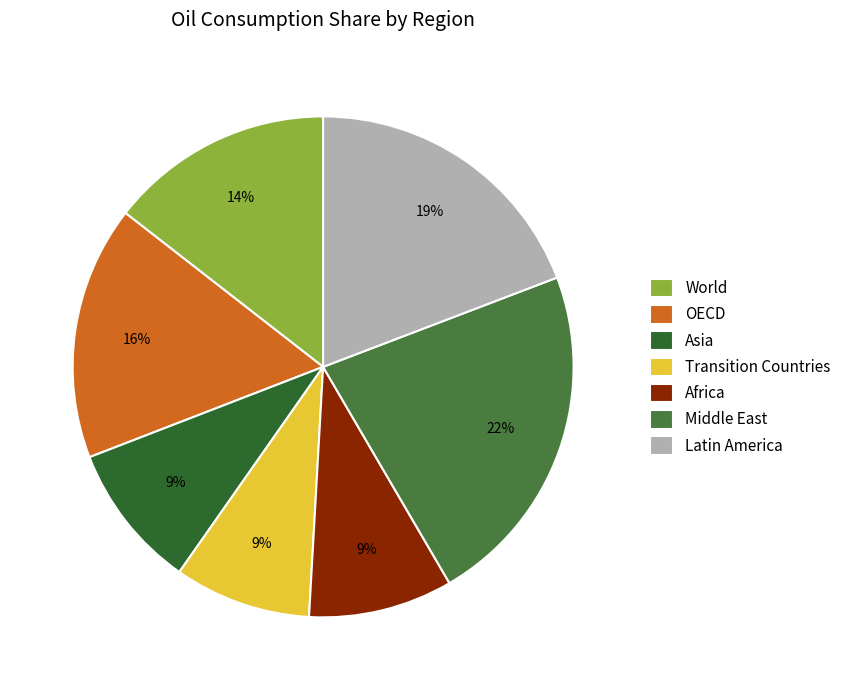

Does any single category account for the majority?

No